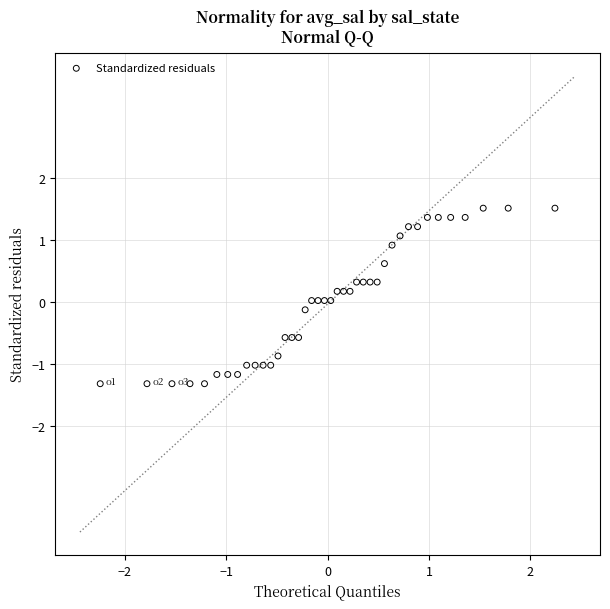

What is the range of X values (max minus min)?

4.5